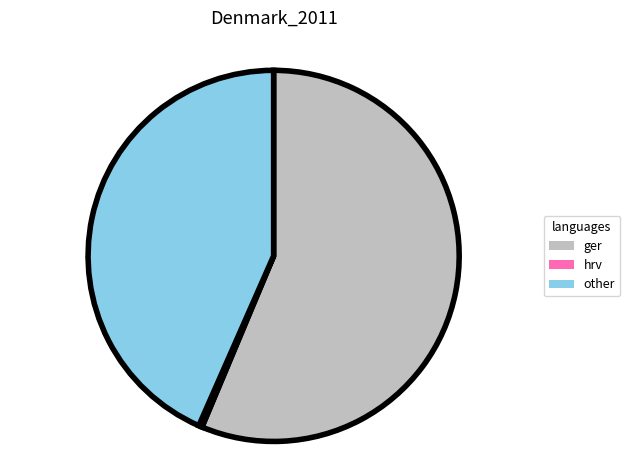

Rank the categories by value from lowest to highest.

hrv, other, ger